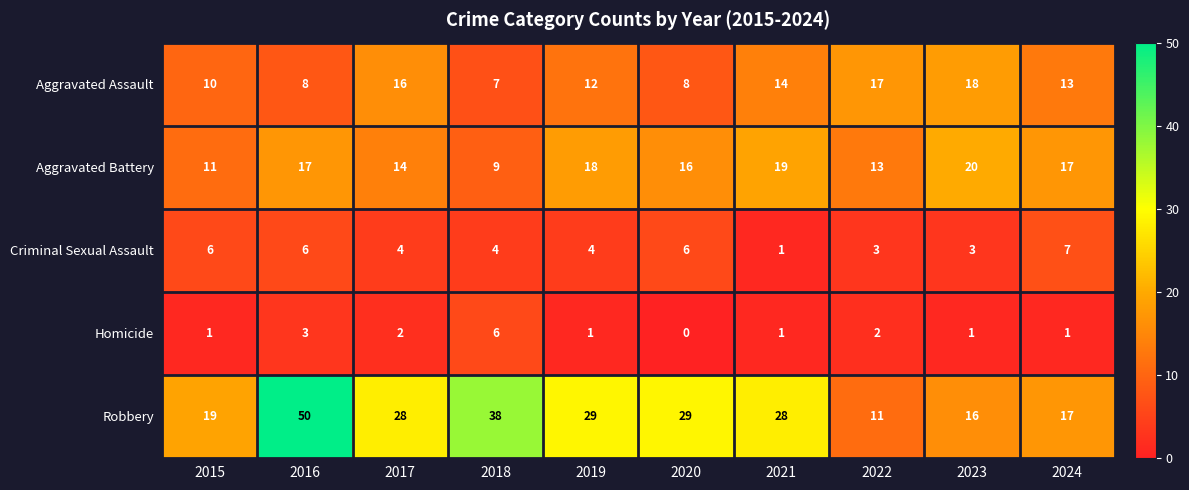

At 2018, list the series in order from smallest to largest.

Criminal Sexual Assault, Homicide, Aggravated Assault, Aggravated Battery, Robbery